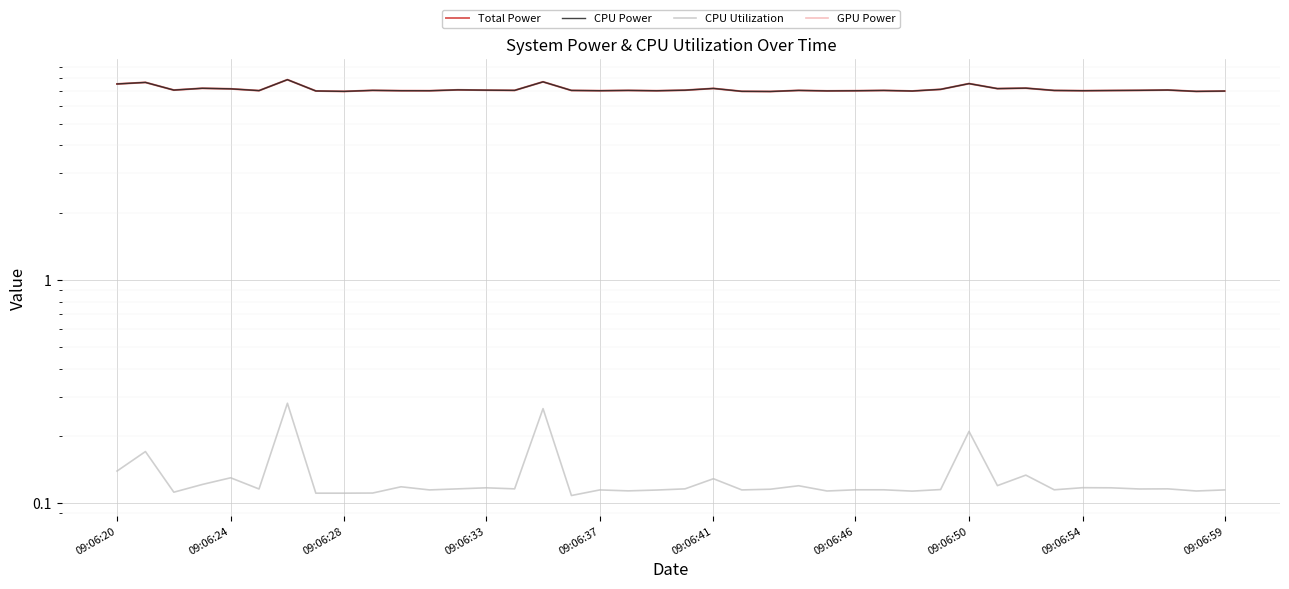

Is it true that Total Power equals 7.0 at 09:06:41?

True